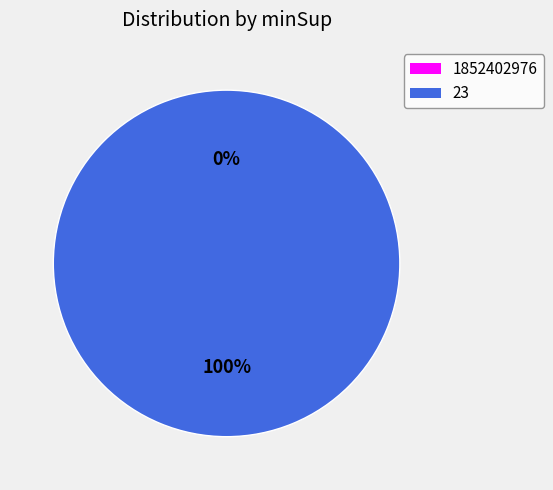

Rank the categories by value from lowest to highest.

1852402976, 23